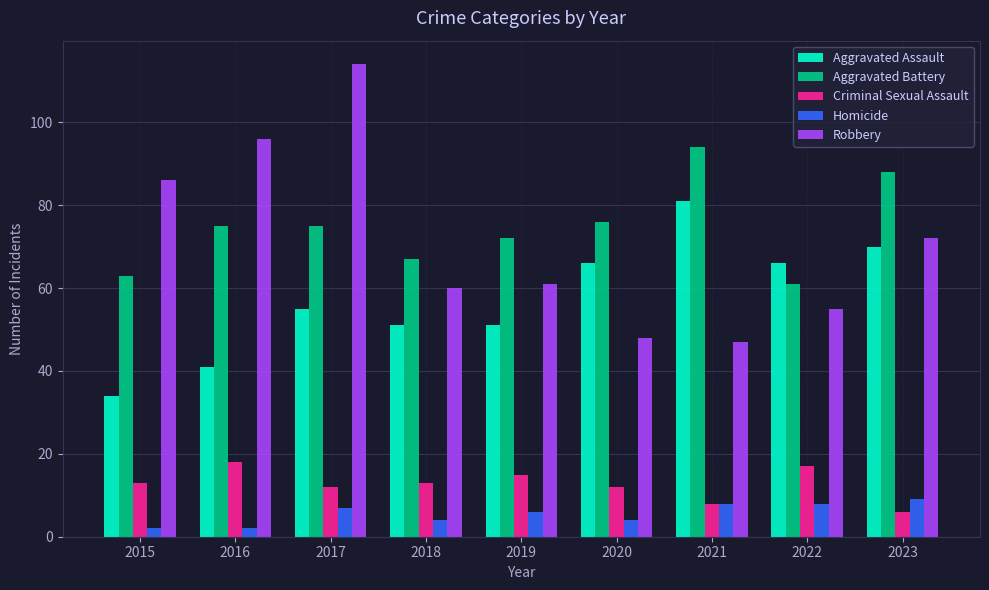

List the series in order of their peak value, lowest first.

Homicide, Criminal Sexual Assault, Aggravated Assault, Aggravated Battery, Robbery